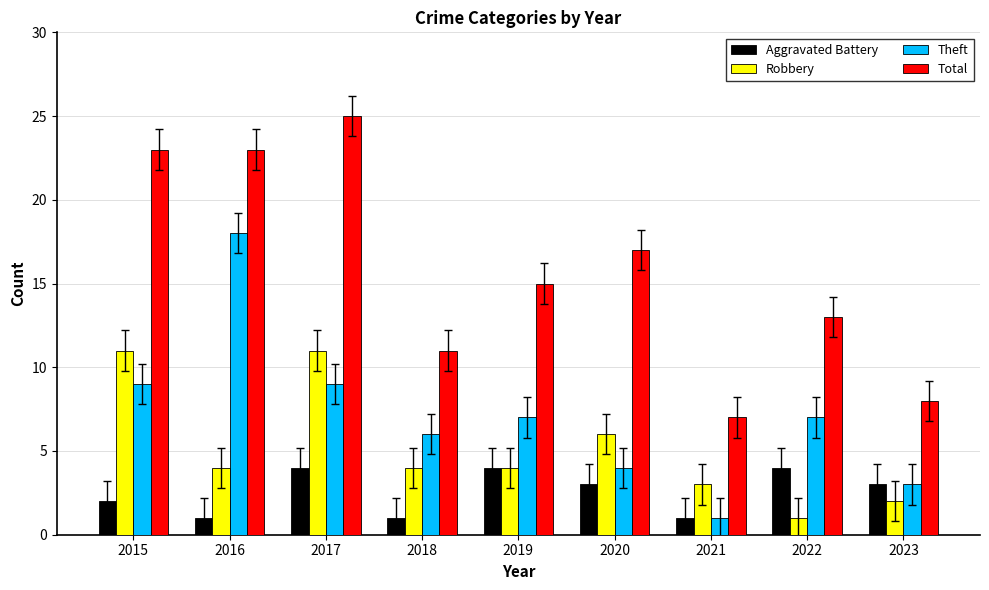

Which category has the lowest value in the Total series?

2021